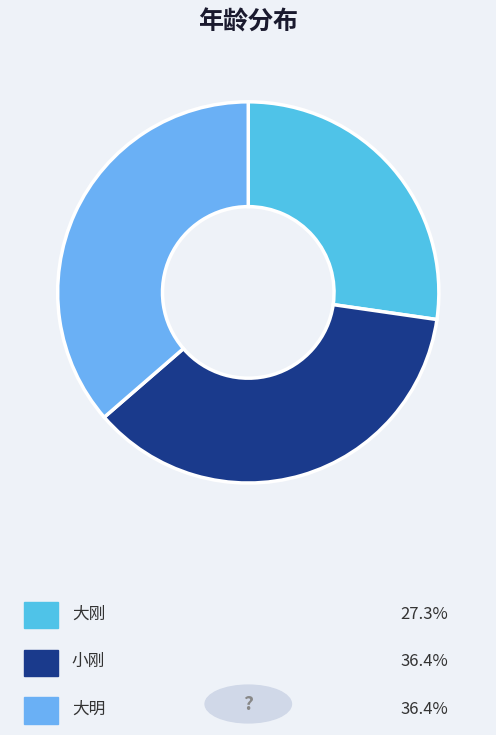

How many slices are in this pie chart?

3